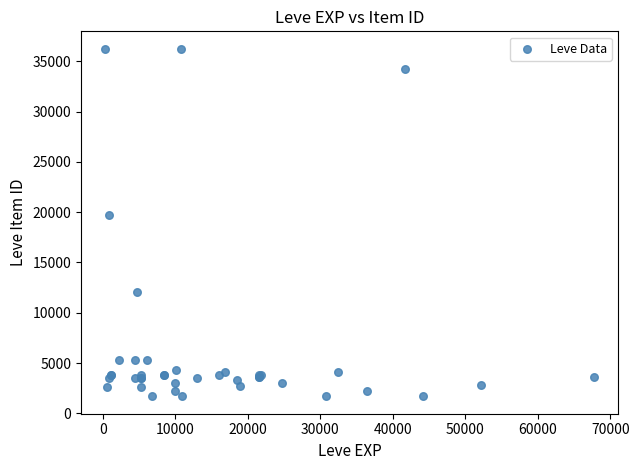

What Y value in the scatter plot is closest to 18967?

19744